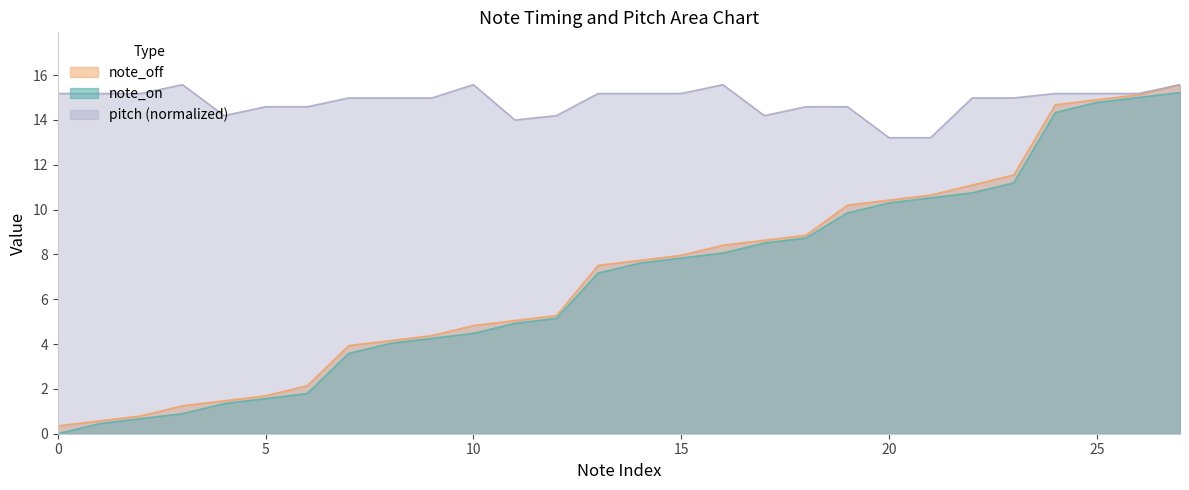

Does the chart display data point markers on the line(s)?

No